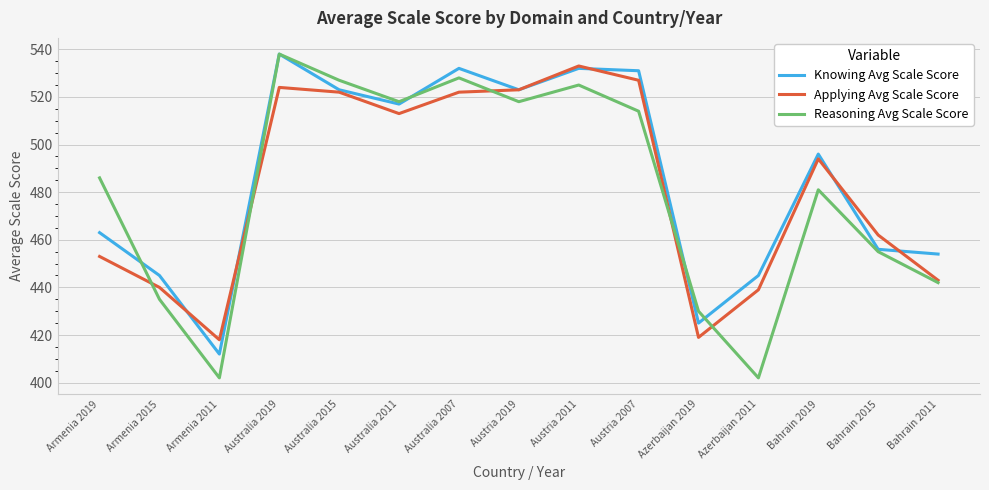

The value of Applying Avg Scale Score at Australia 2019 is 309. True or false?

False